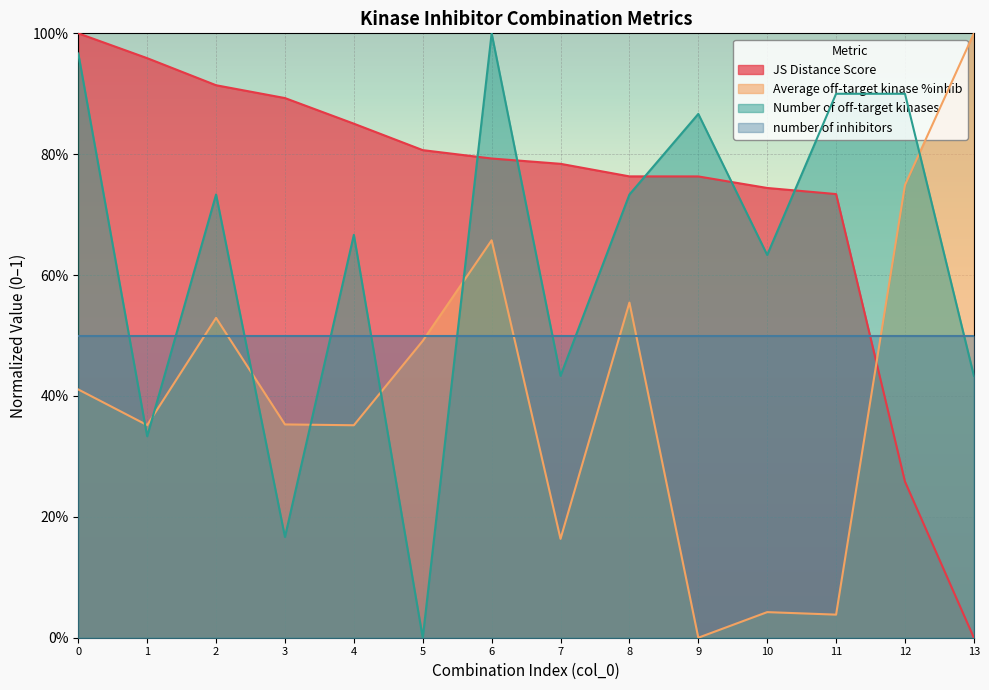

What is the maximum value for Average off-target kinase %inhib?

1.0